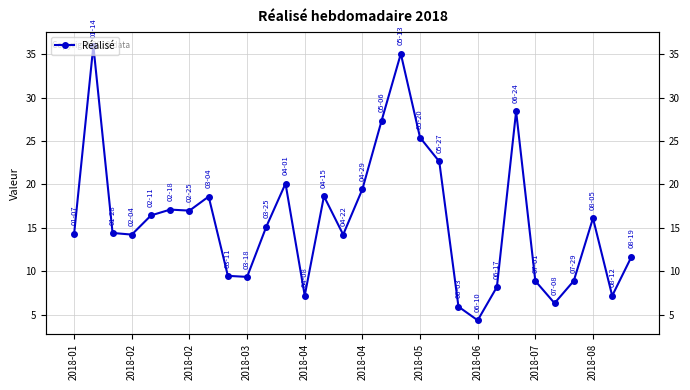

True or false: the data shows 16.1 at 2018-08.

True